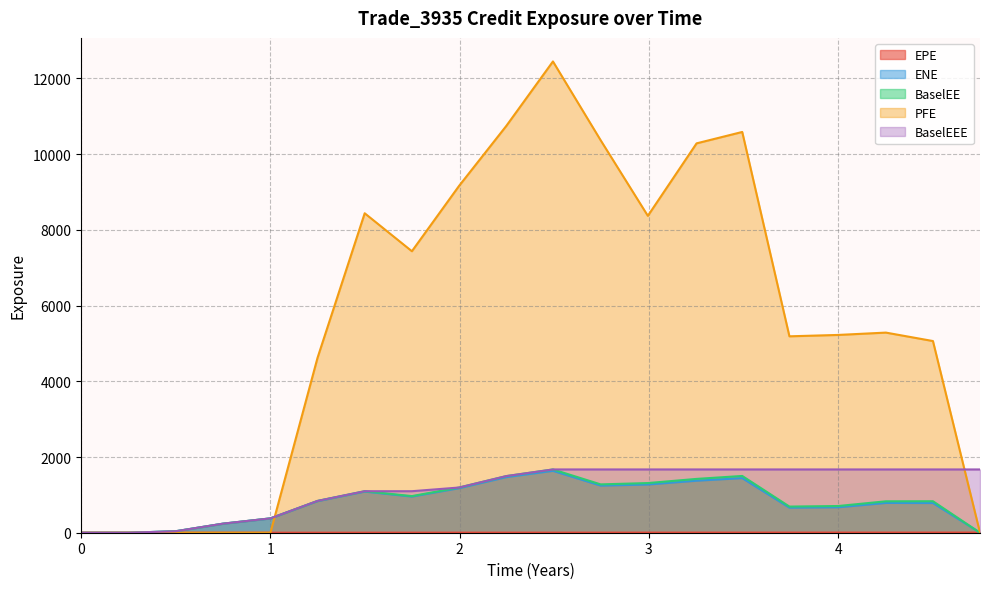

True or false: BaselEE and EPE cross at least once.

True